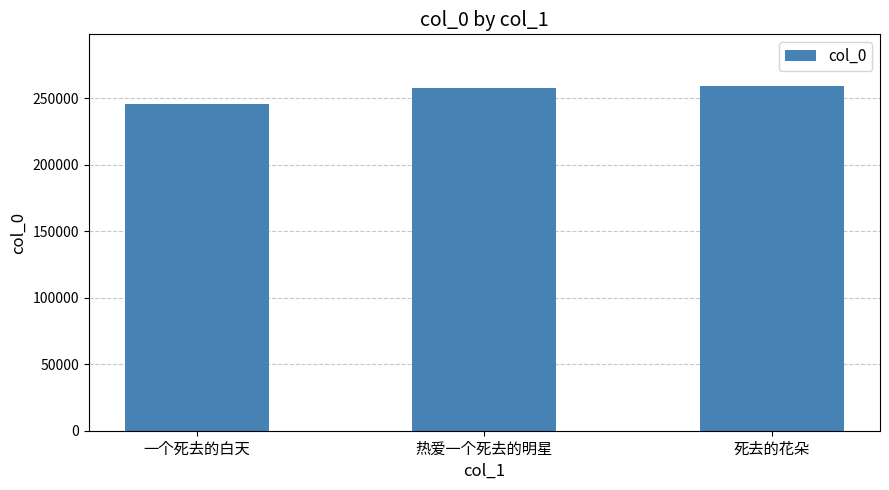

What is the average value?

254247